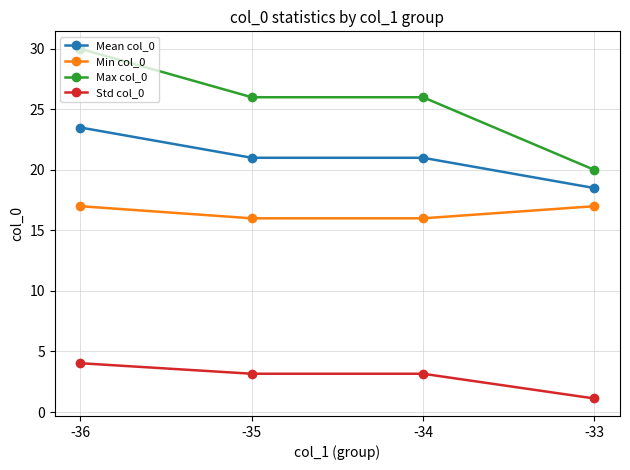

What is the minimum value shown in the chart?

1.1